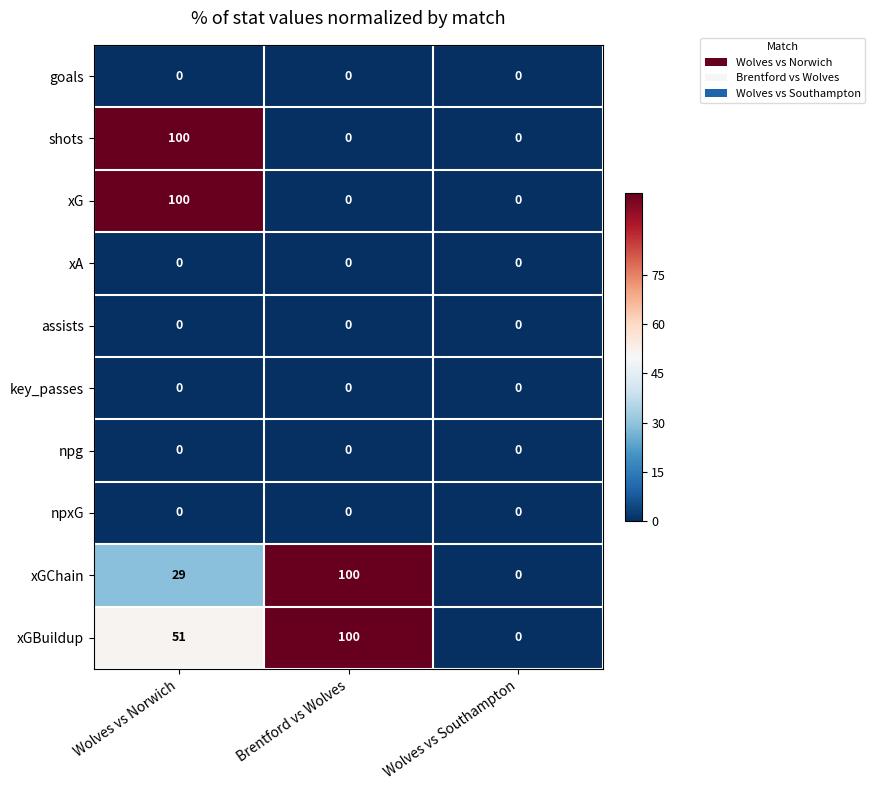

The xGChain series shows 29 at Wolves vs Norwich. True or false?

True